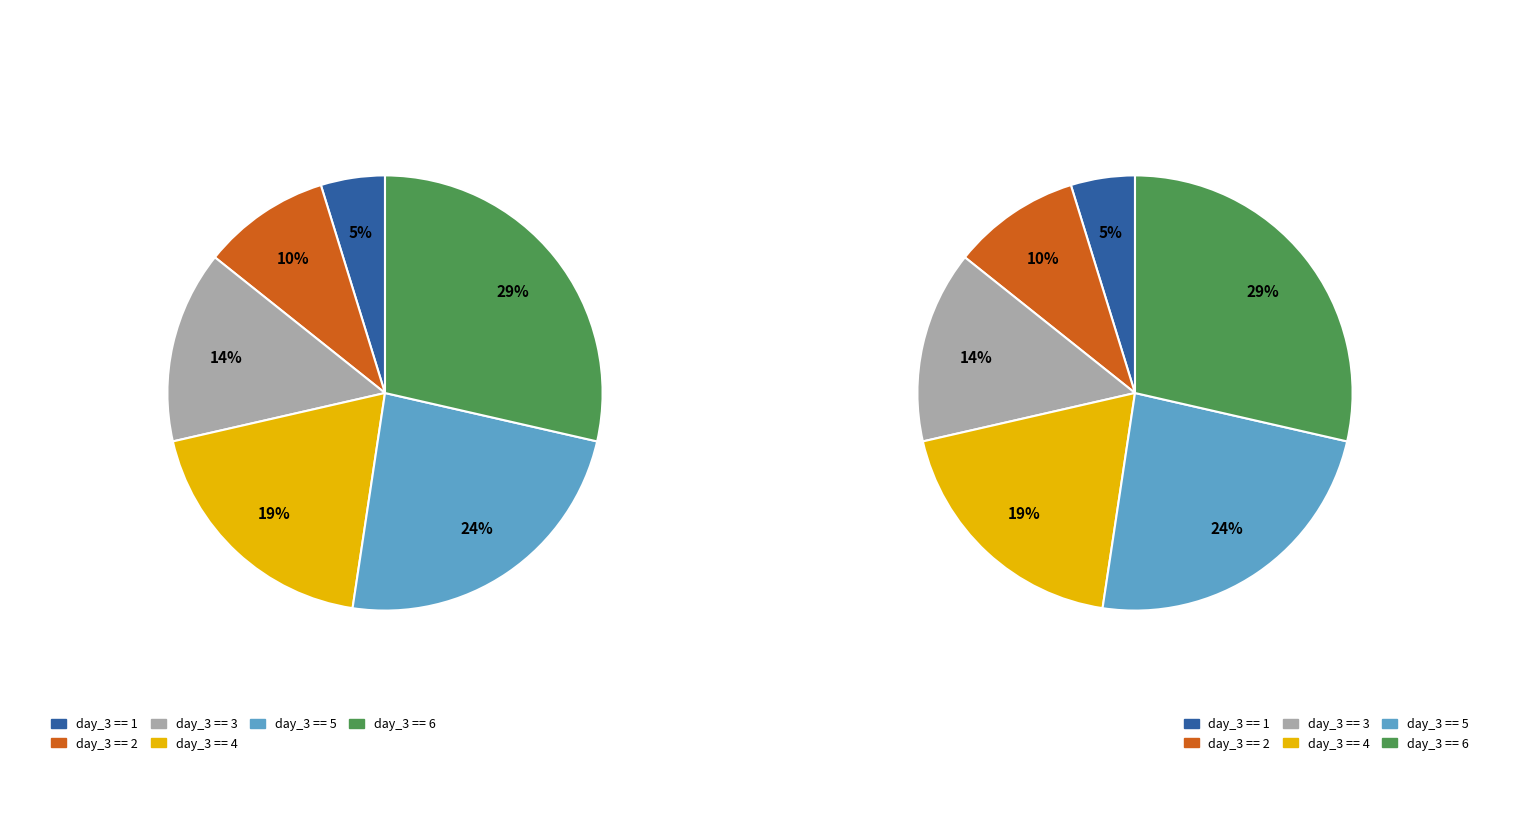

Which slice is the smallest?

day_3 == 1